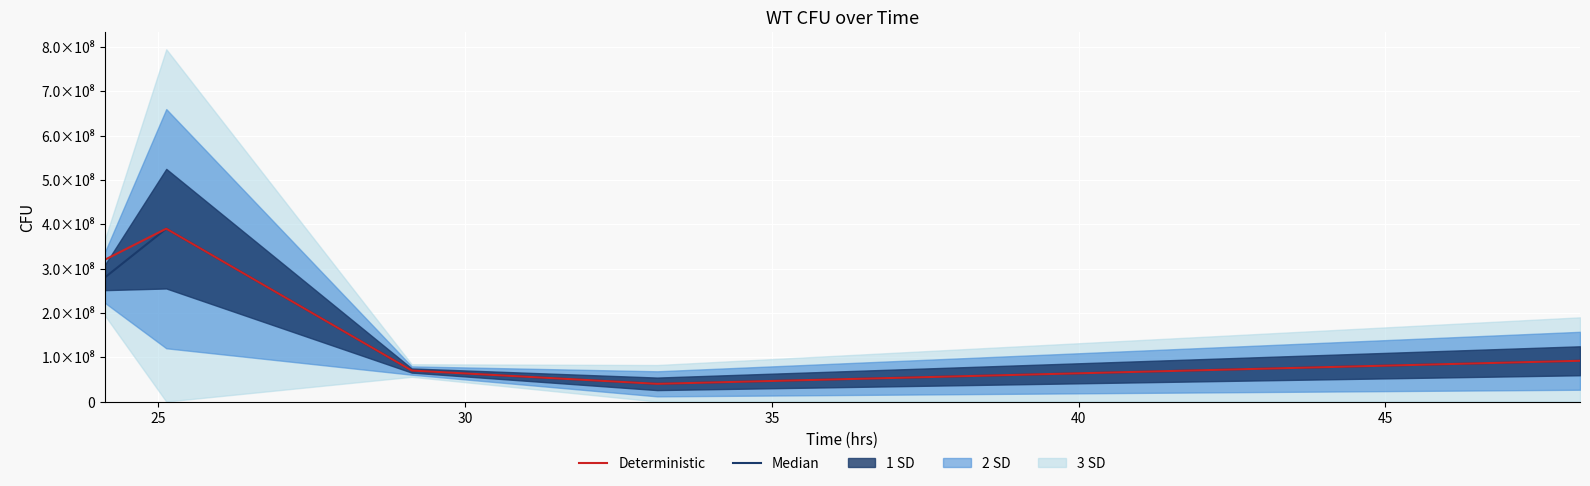

True or false: Deterministic and Median intersect in this chart.

False